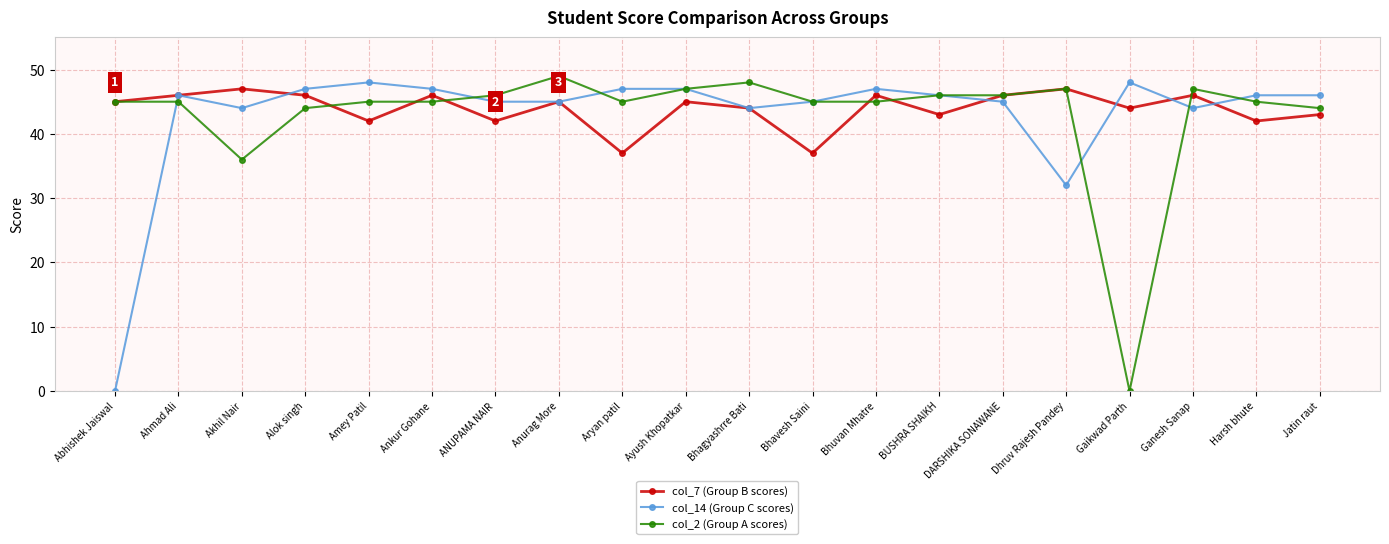

Does the chart display data point markers on the line(s)?

Yes